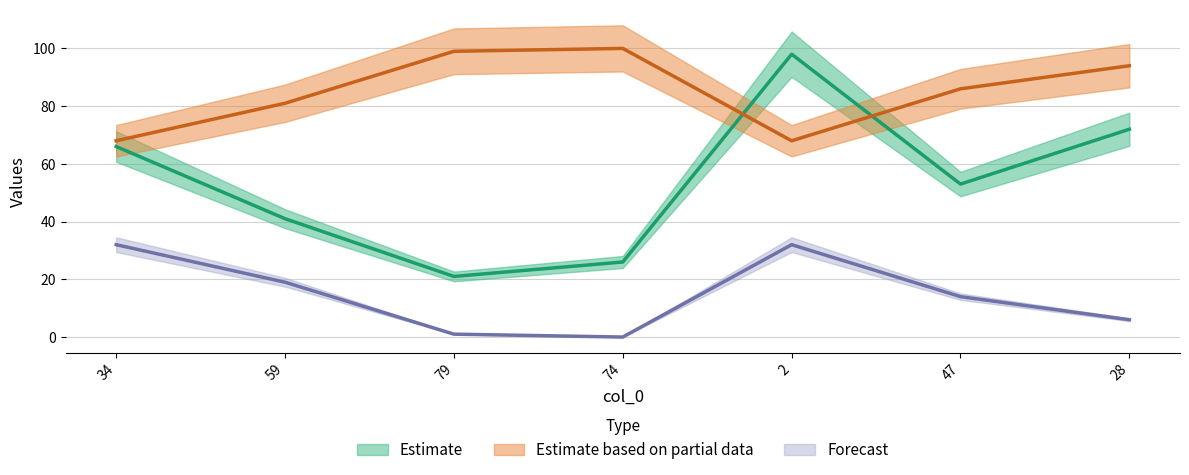

At how many categories does at least one series exceed 8?

7